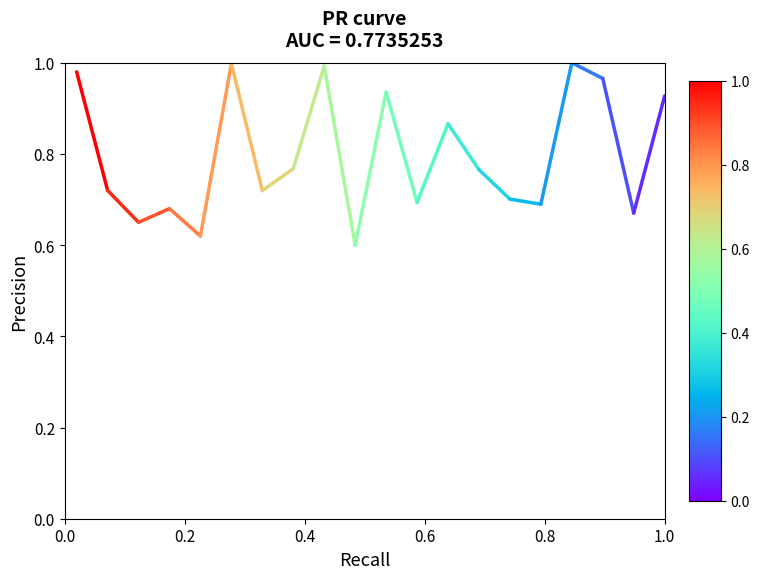

Is this an area chart (filled region under the line)?

No